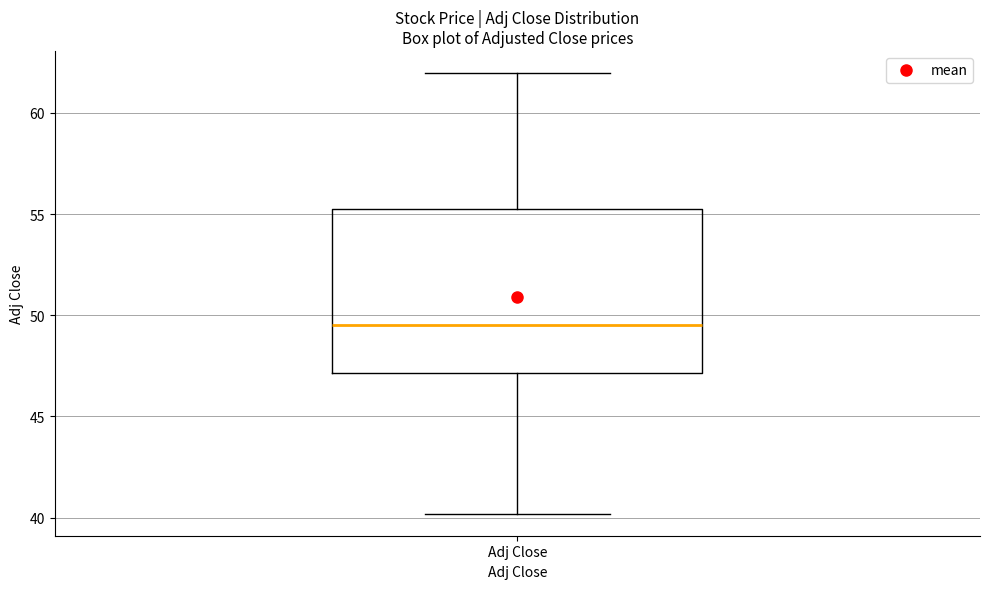

Where does the median line of the box for Adj Close sit on the y-axis? The values are not printed on the chart, so give them approximately, as read against the axis.

49.5